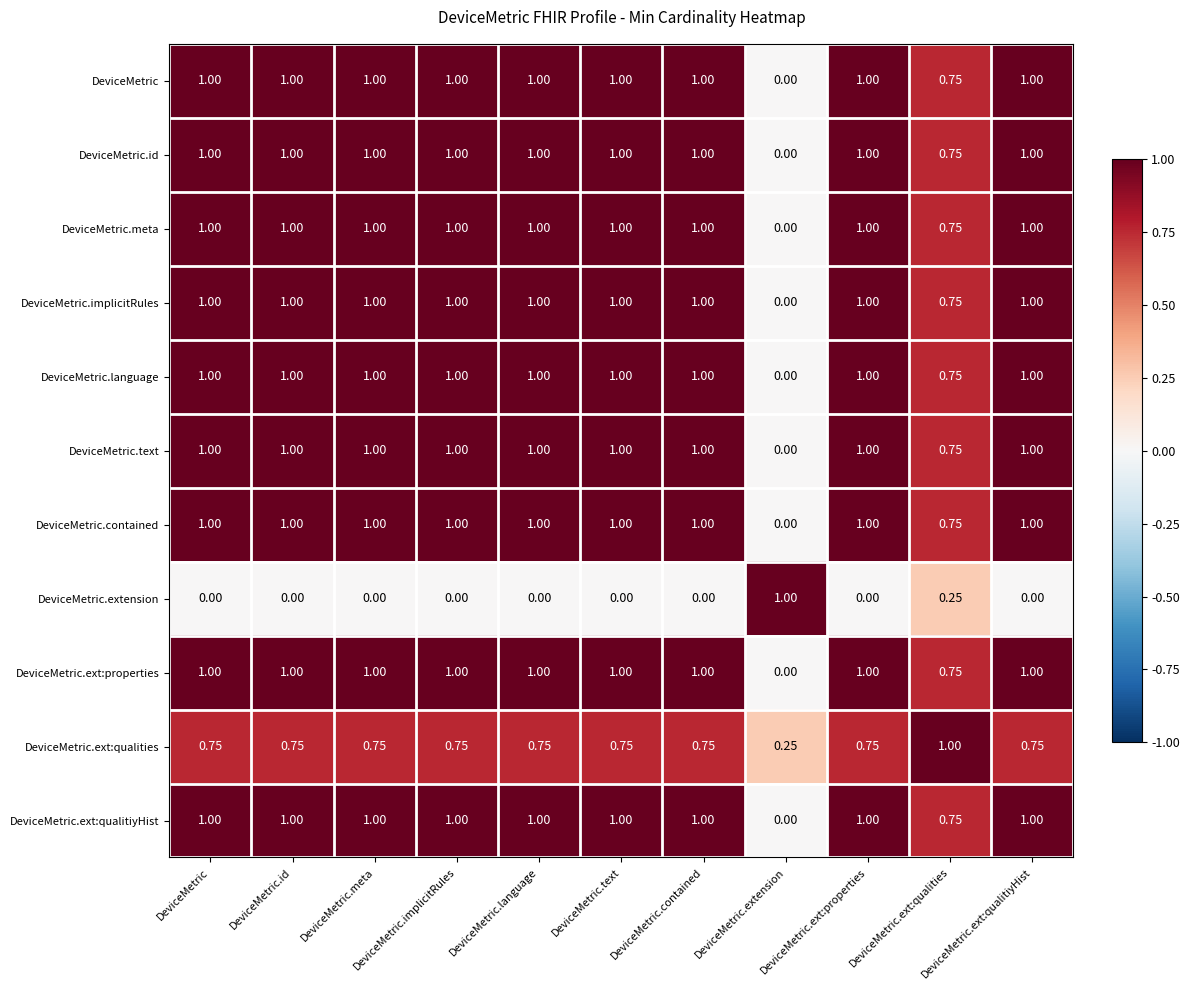

At which label is DeviceMetric.ext:properties closest to 0?

DeviceMetric.extension